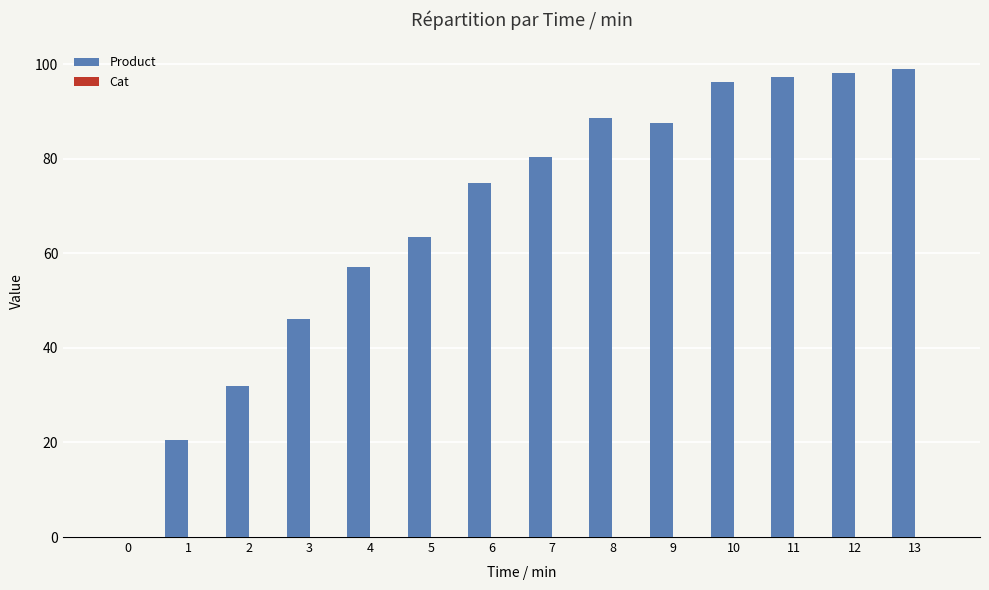

Which series has the largest total across all categories?

Product